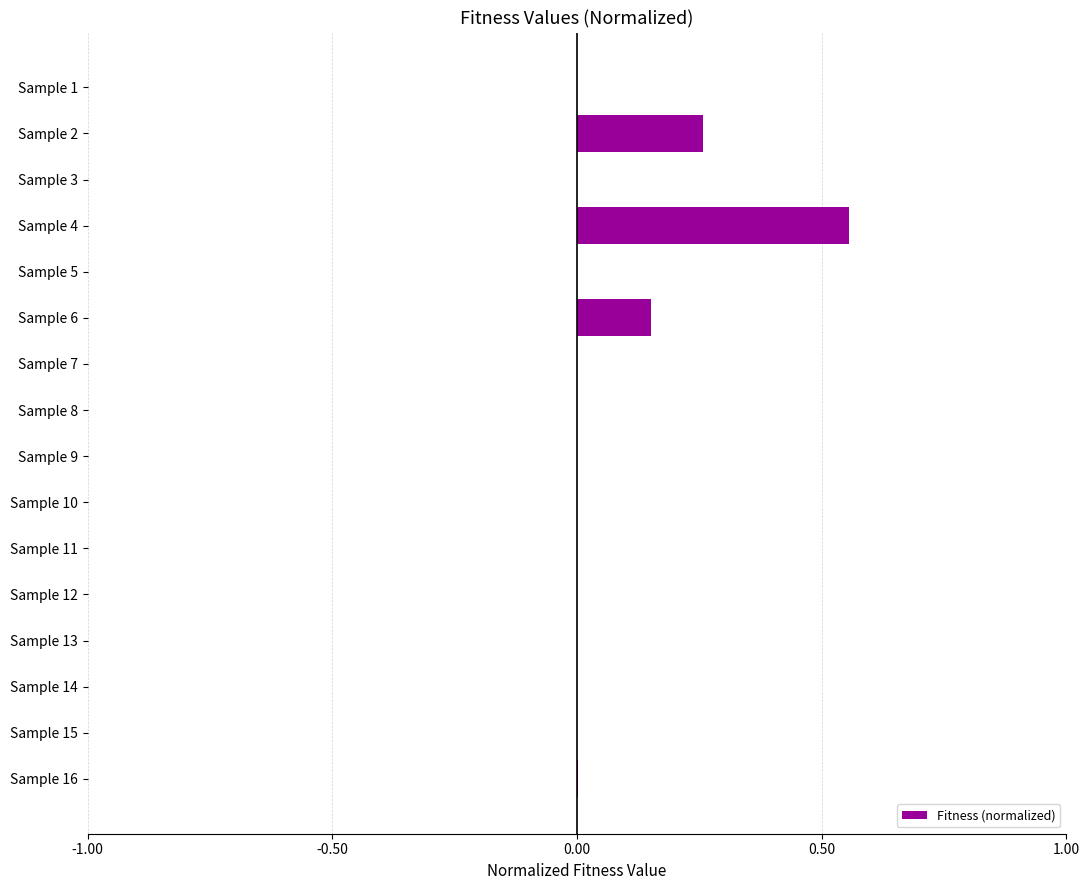

What is the average value?

0.1